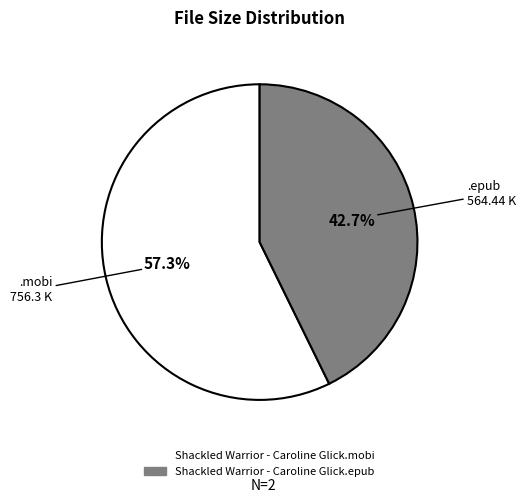

Between Shackled Warrior - Caroline Glick.mobi and Shackled Warrior - Caroline Glick.epub, which is larger?

Shackled Warrior - Caroline Glick.mobi